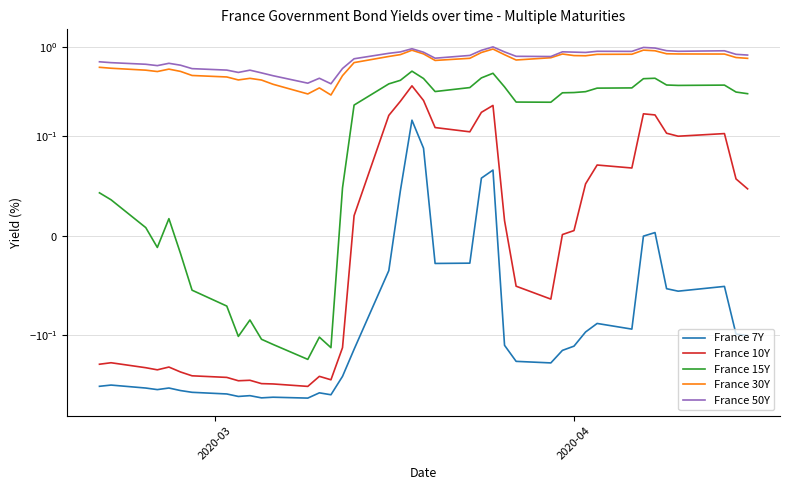

What is the sum of all France 7Y values?

-8.2